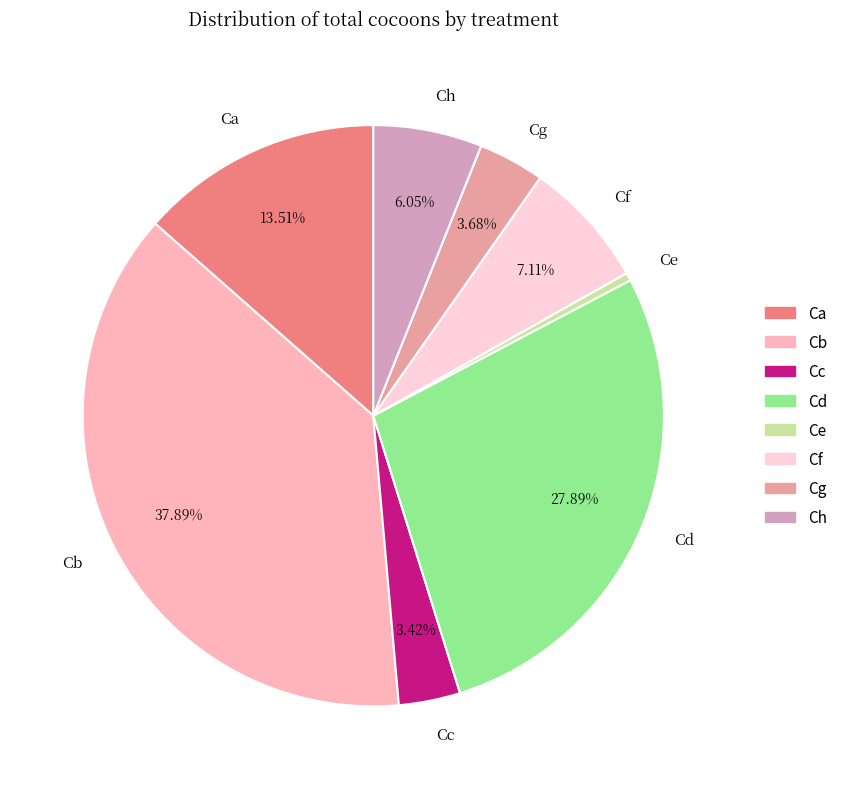

What is the smallest slice in the pie chart?

Ce